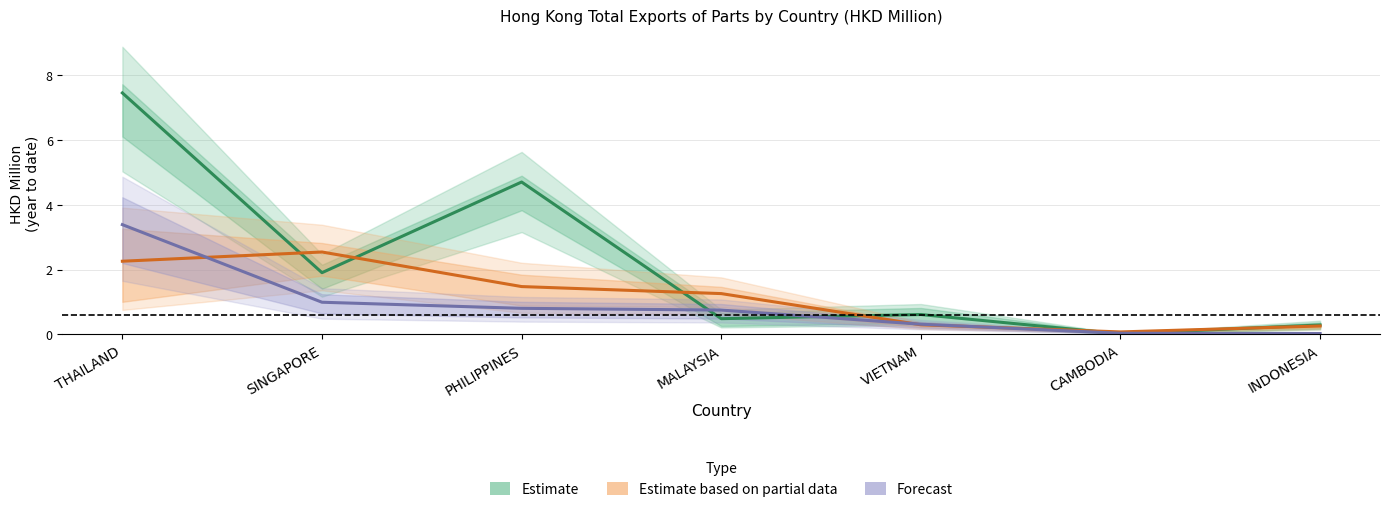

How many intersections are there between Estimate based on partial data and Forecast?

3